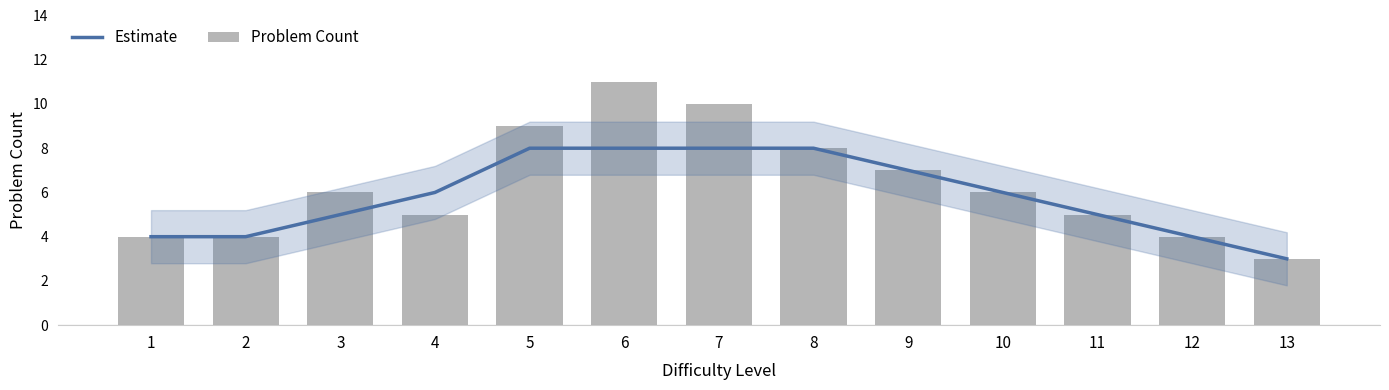

How many values in the Estimate series are below 6?

6